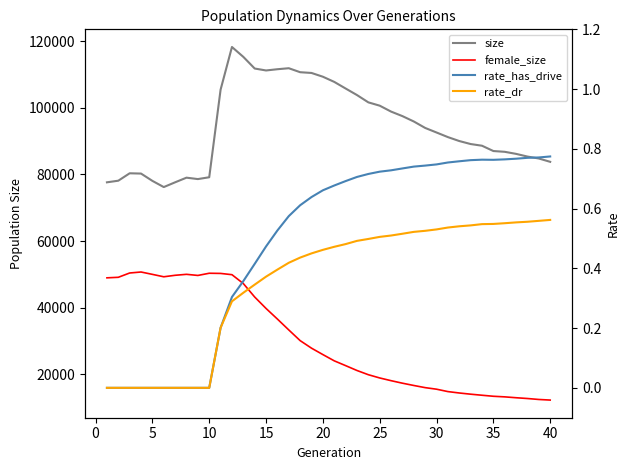

Which series has the largest range (max minus min)?

size